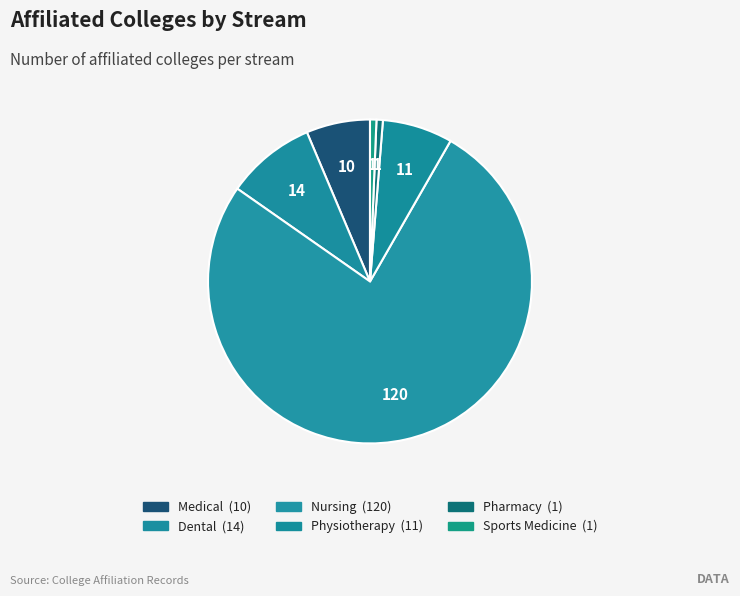

How many segments does this pie chart have?

6